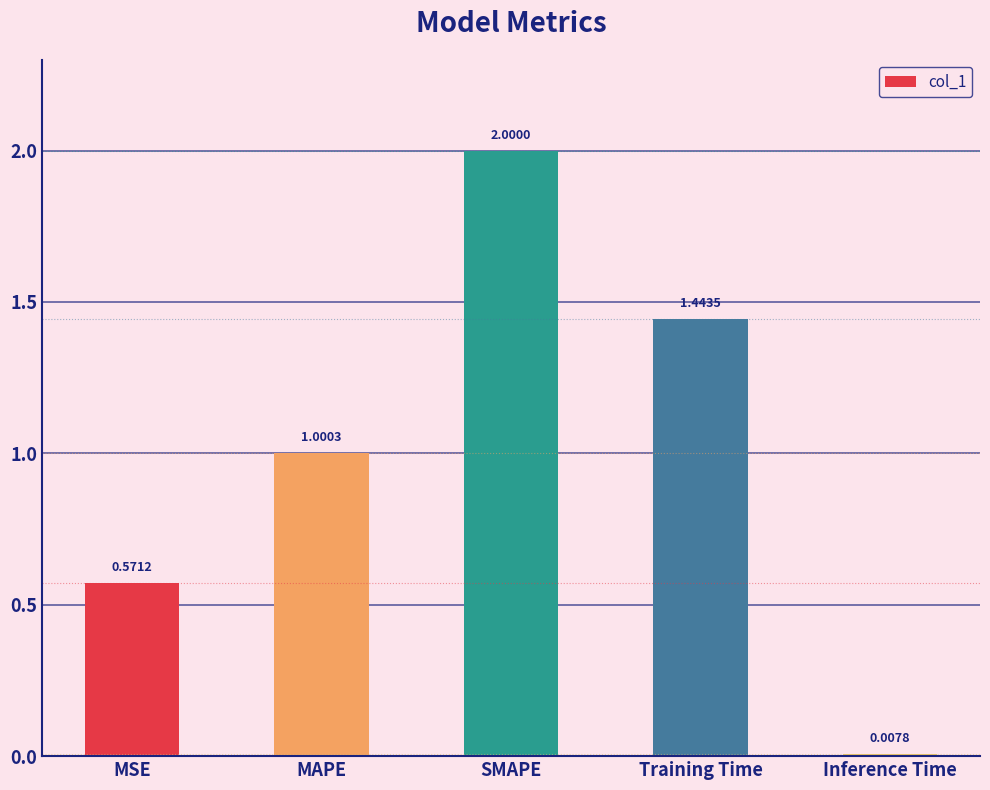

What is the label of the 3rd bar from the left?

SMAPE